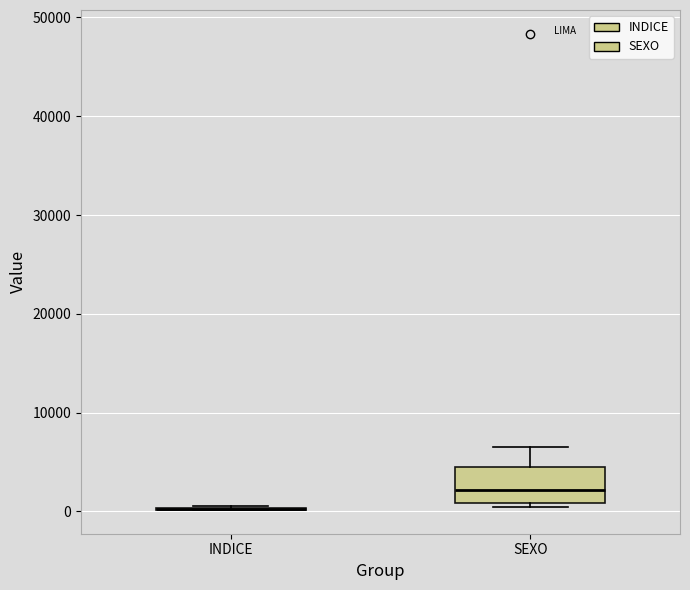

Reading left to right, read every box against the y-axis: the position of its median line, the range the box covers, and the ends of its whiskers. The values are not printed on the chart, so give them approximately, as read against the axis.

INDICE: box collapsed to a line at 0, whiskers 0 to 1000
SEXO: median 2000, box 1000 to 4000, whiskers 0 to 6000